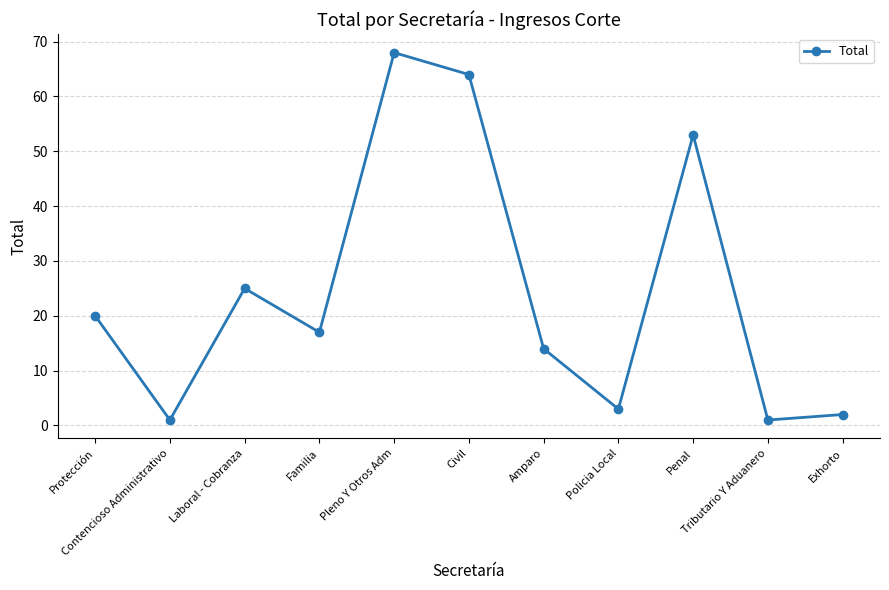

Is it true that the value at Amparo is 14?

True